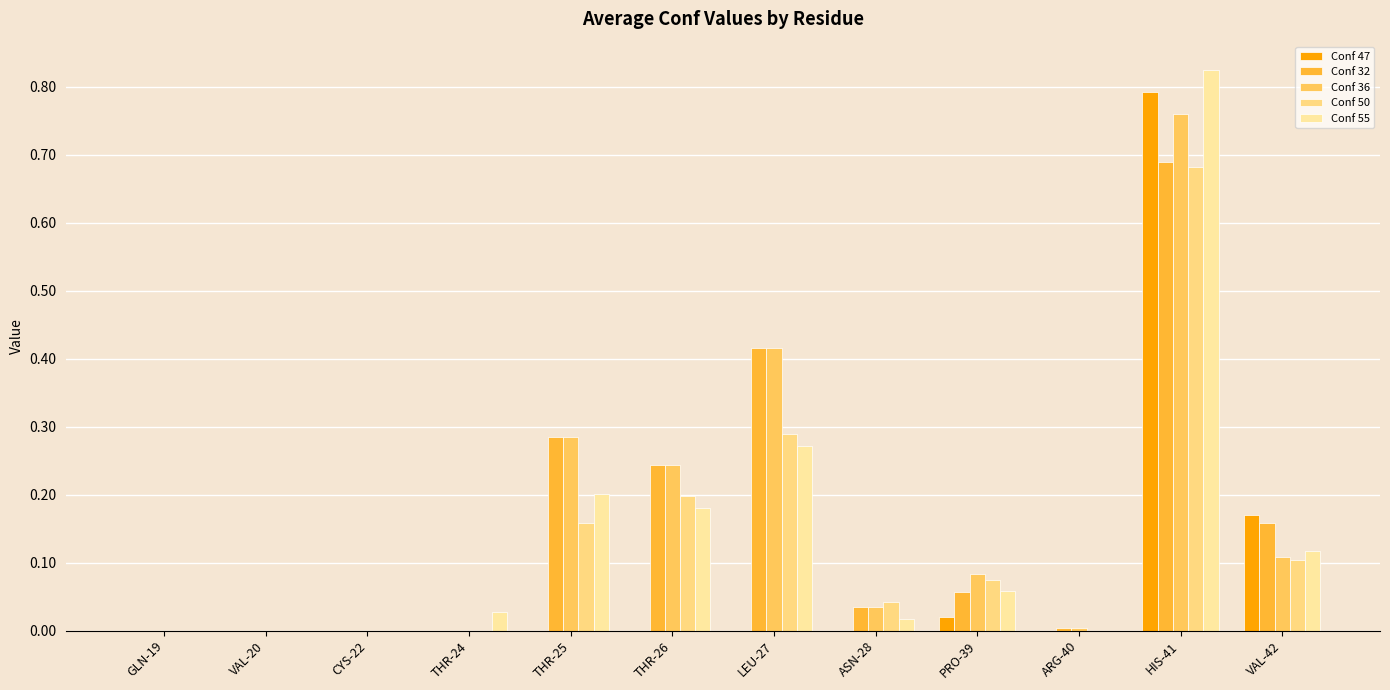

Count the number of data series in this chart.

5